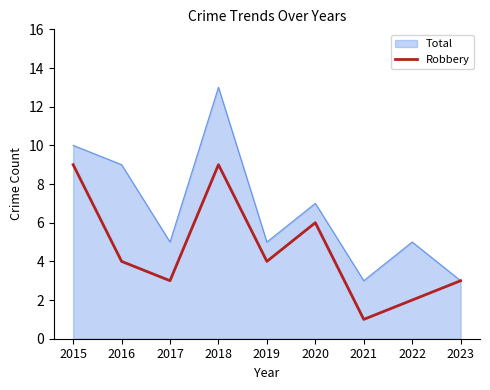

At 2019, list the series in order from largest to smallest.

Total, Robbery